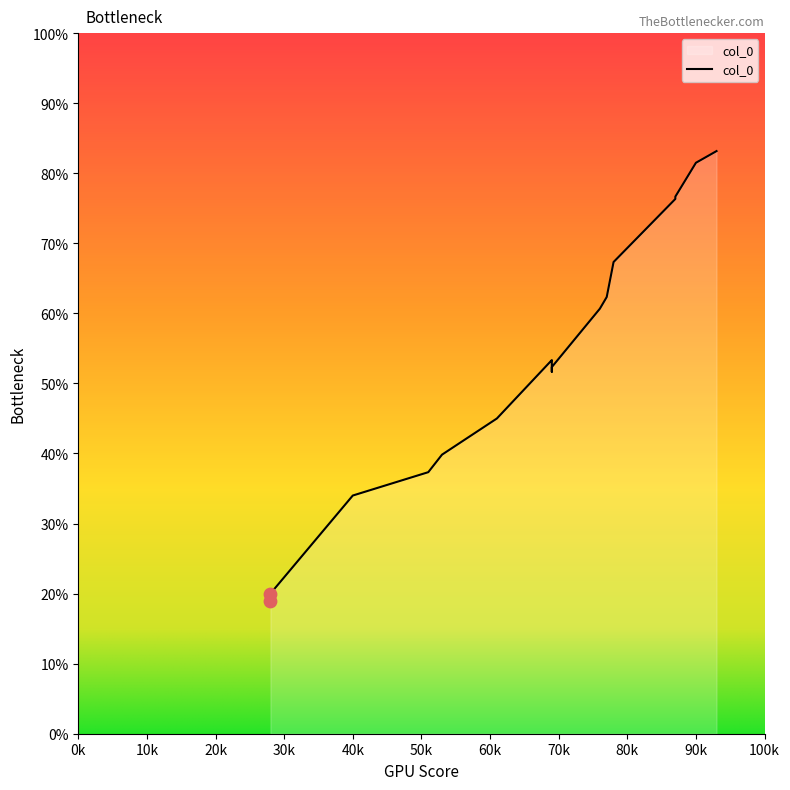

Which has a higher value, 69 or 53?

69